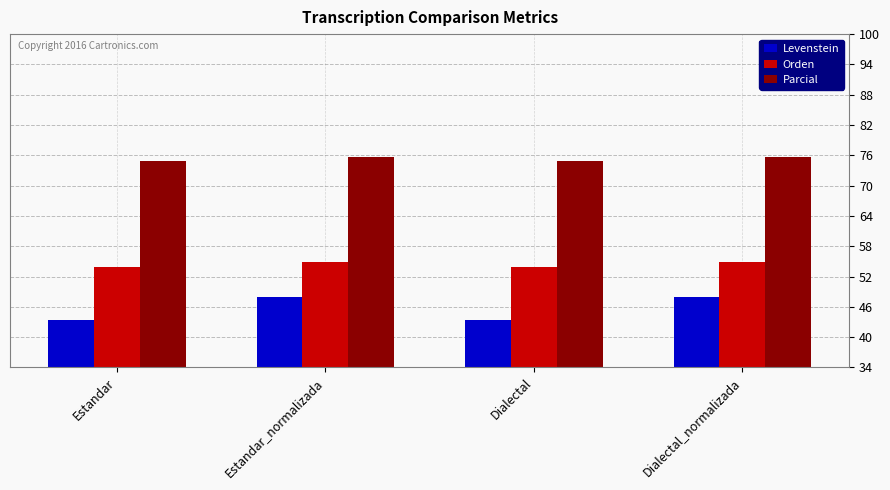

How many Orden values are between 53 and 54?

2